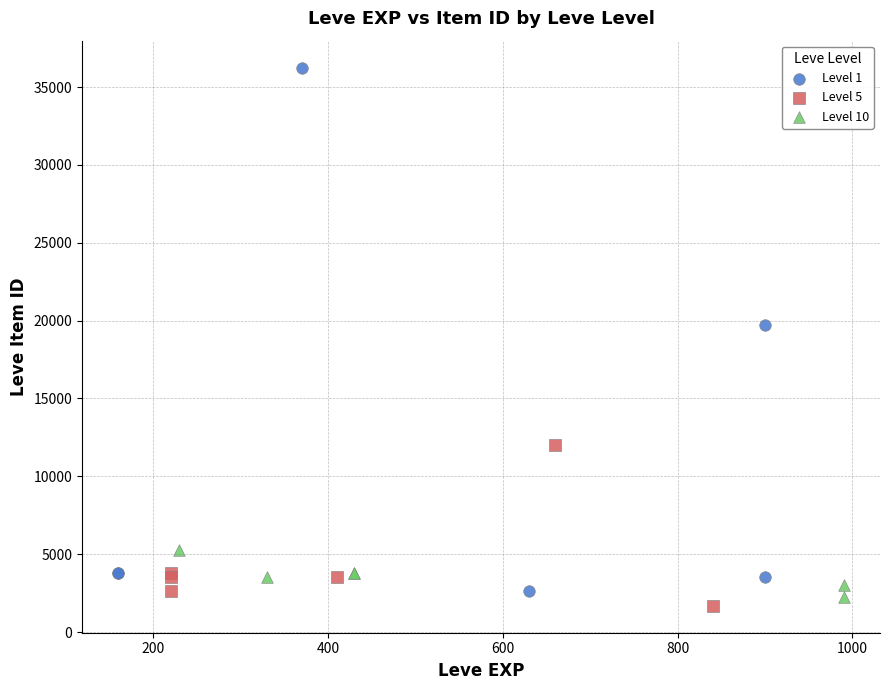

Which series reaches the minimum Y coordinate?

Level 5